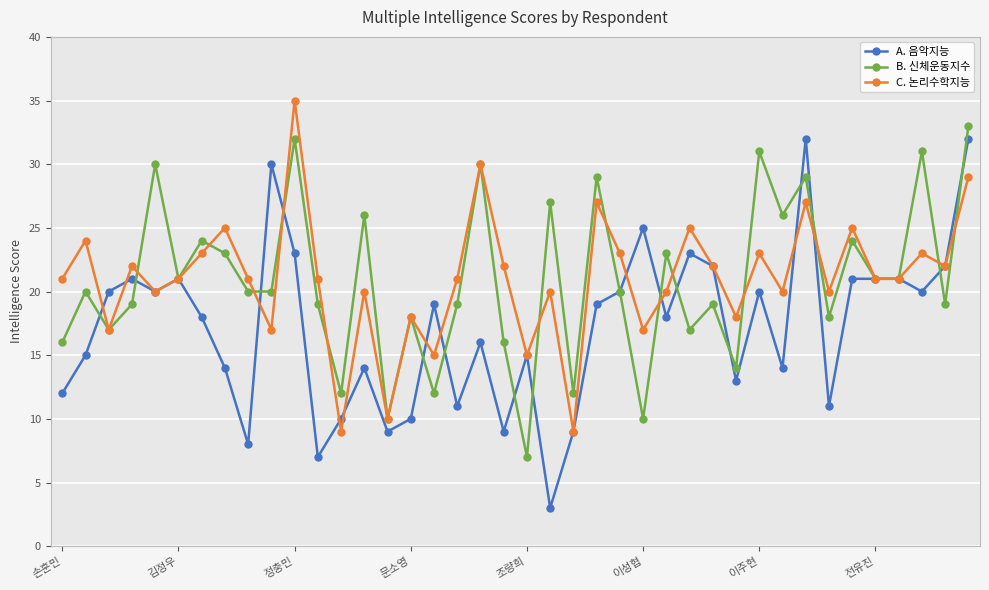

What is the maximum value for C. 논리수학지능?

35